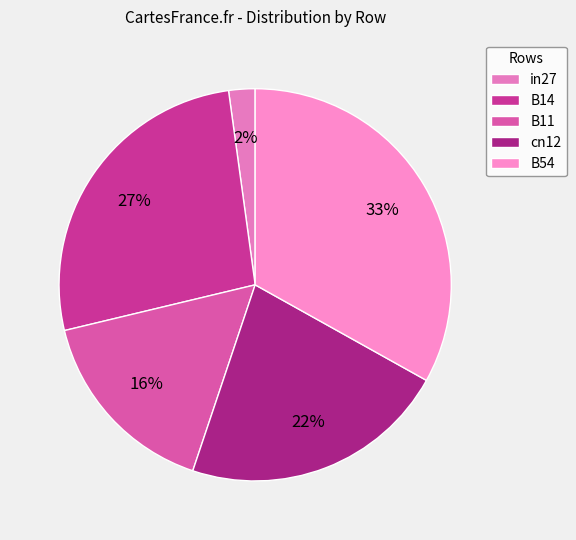

Between in27 and B54, which is larger?

B54